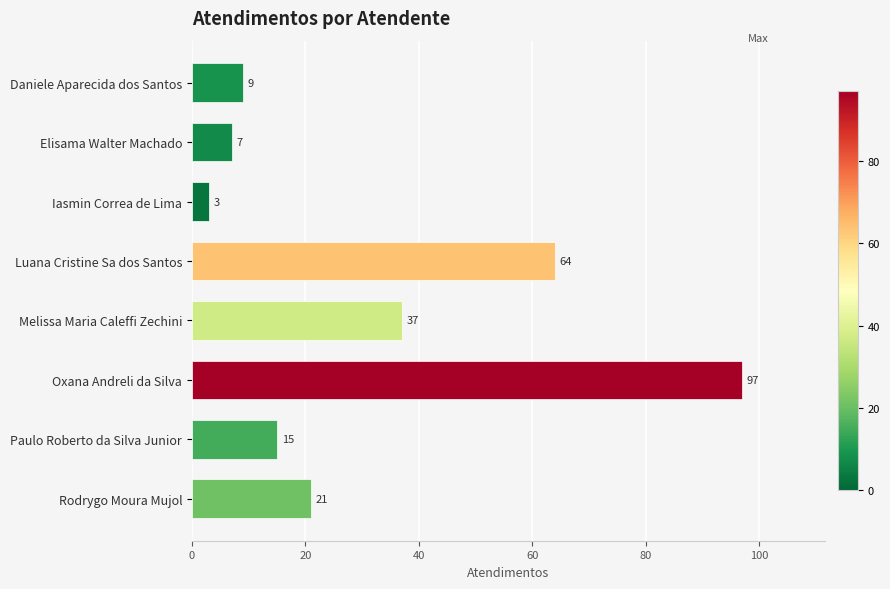

What is the maximum value shown in the chart?

97